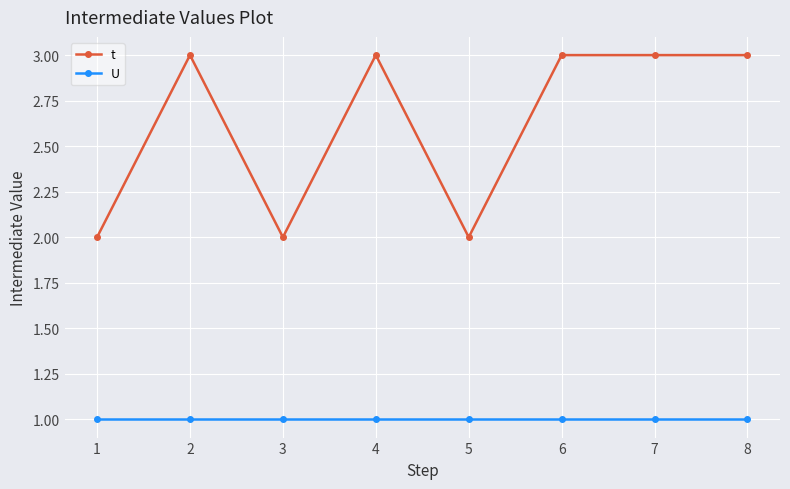

True or false: t and U intersect in this chart.

False